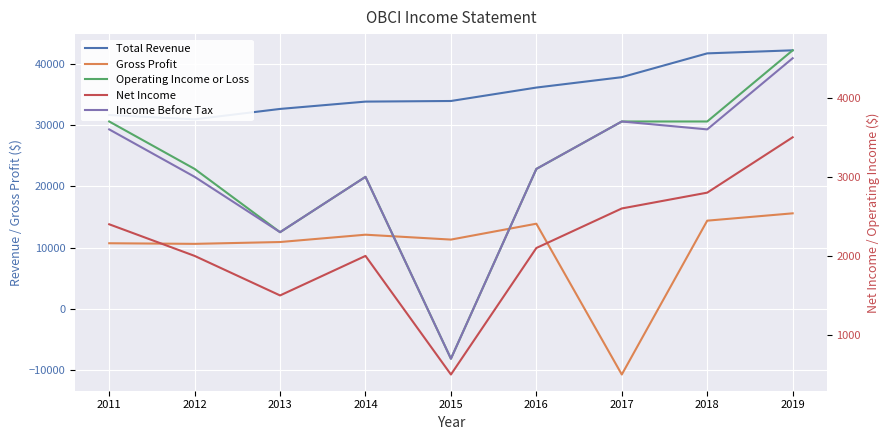

In Net Income, how many points are higher than both neighbors (excluding endpoints)?

1